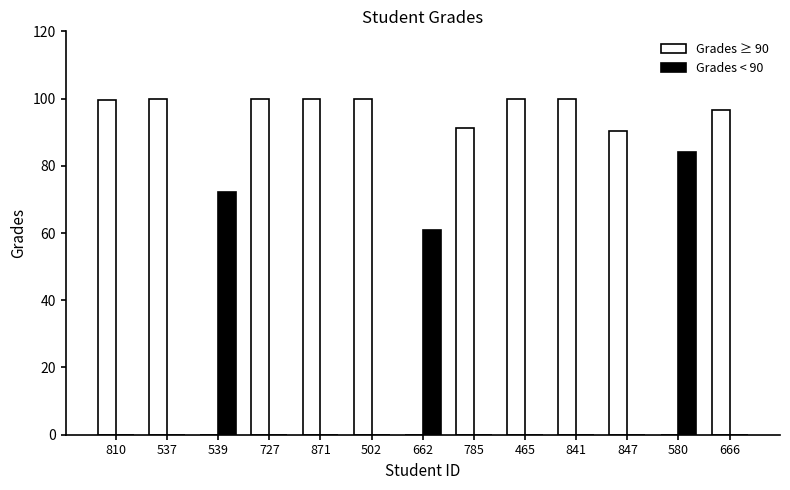

What are all the series names shown in the legend?

Grades ≥ 90, Grades < 90